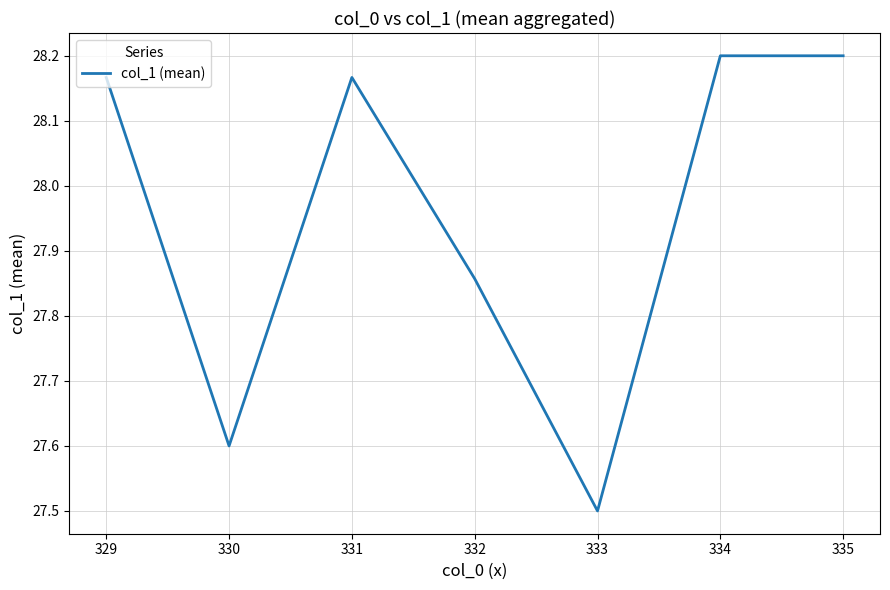

How many interior local valleys (lower than both neighbors) does the data have?

2